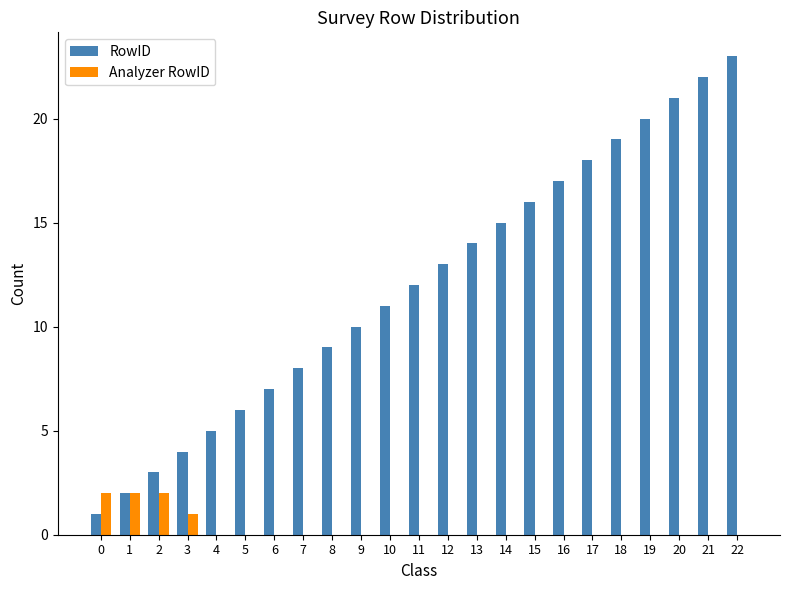

What is the maximum value shown in the chart?

23